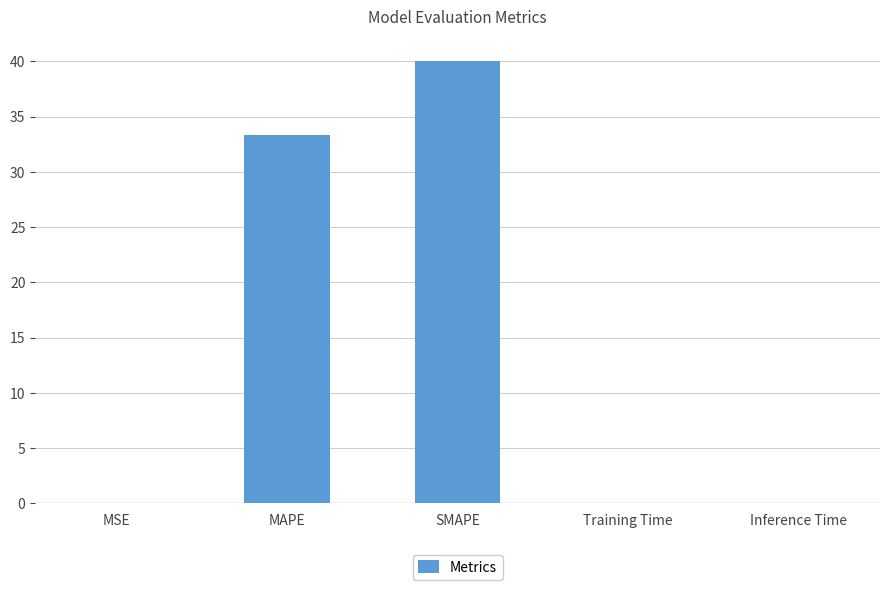

What is the sum of all values?

73.3